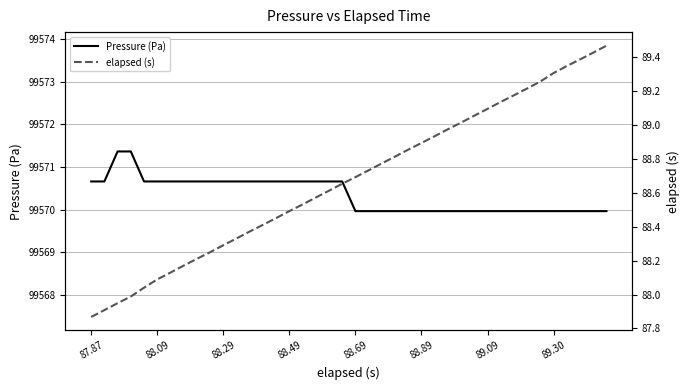

What are all the series names shown in the legend?

Pressure (Pa), elapsed (s)